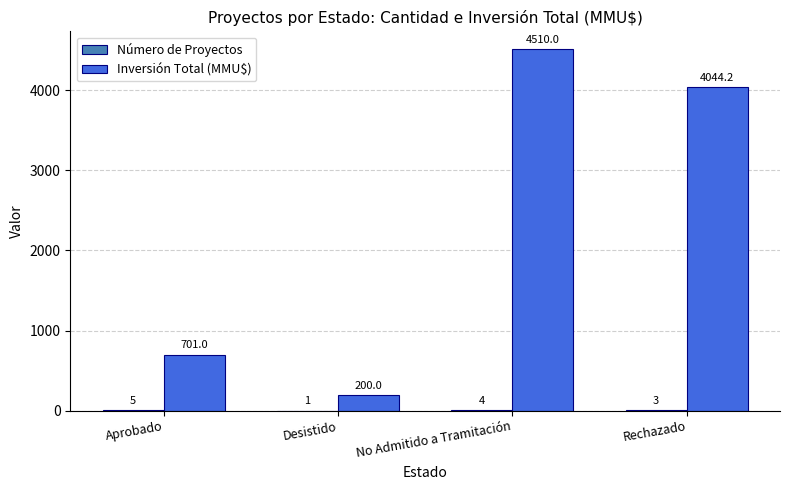

At which category is the sum across all series the highest?

No Admitido a Tramitación